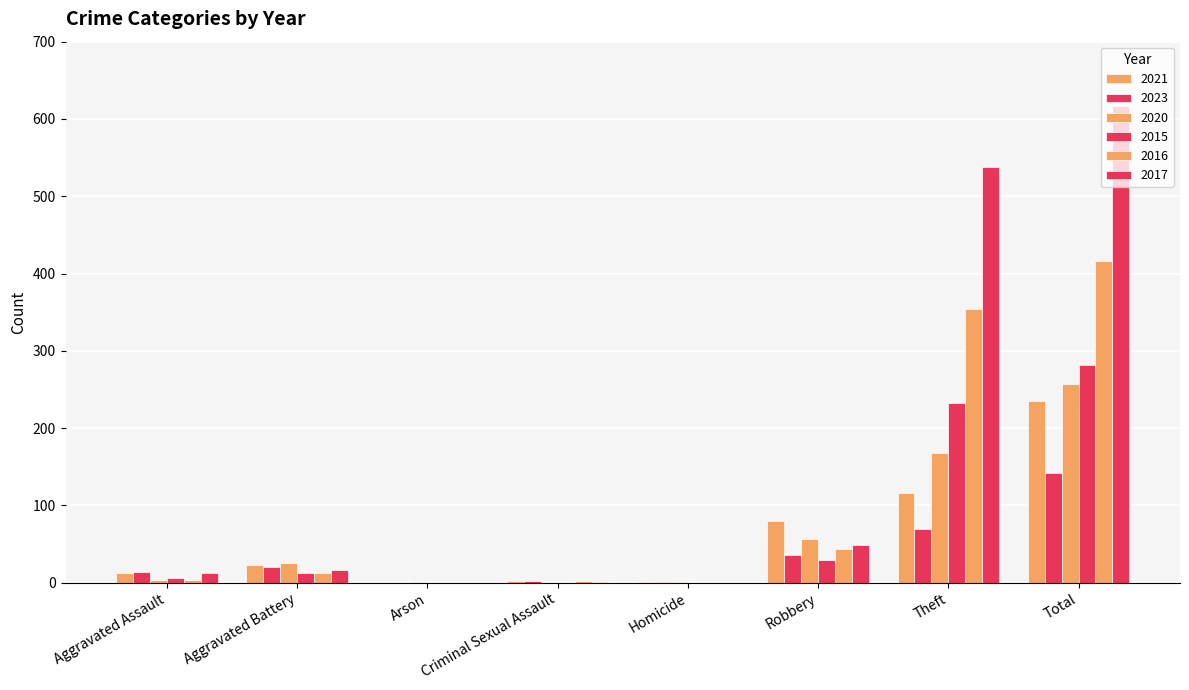

How many series are shown in this chart?

6